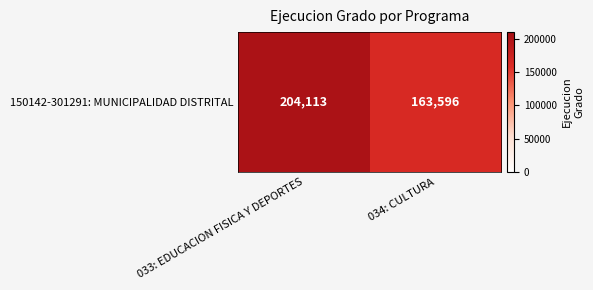

What is the sum of all values?

367709